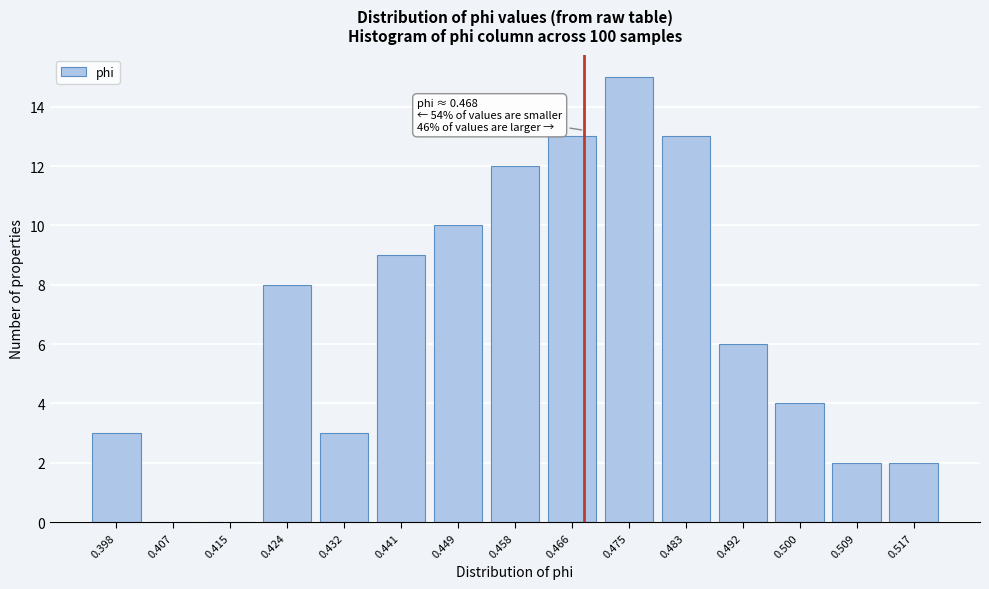

Over which range of the x-axis is the bar tallest?

0.470 to 0.479